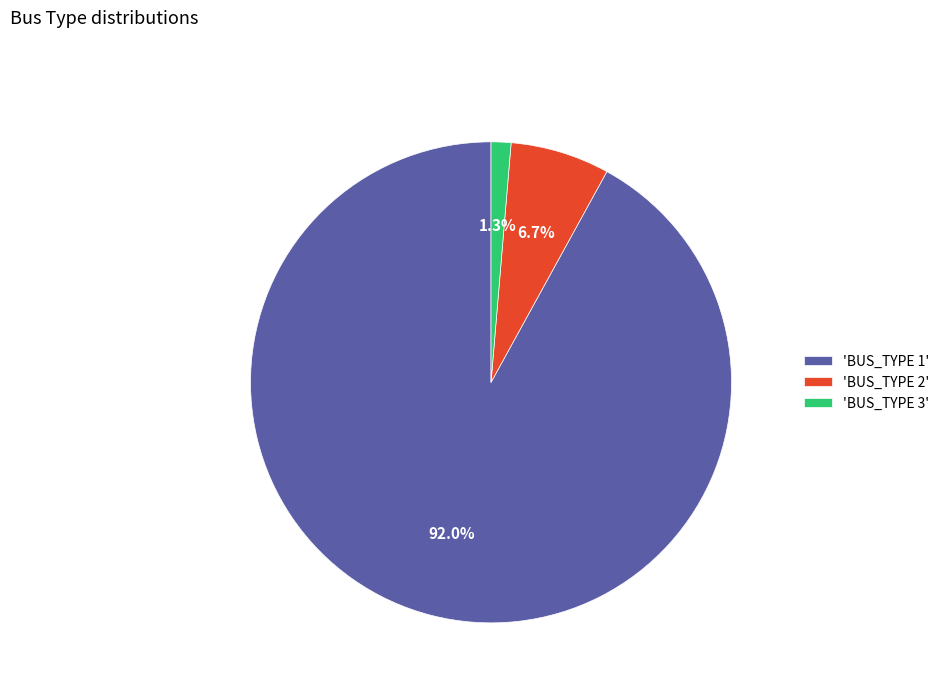

Does 'BUS_TYPE 2' represent more than half of the total?

No